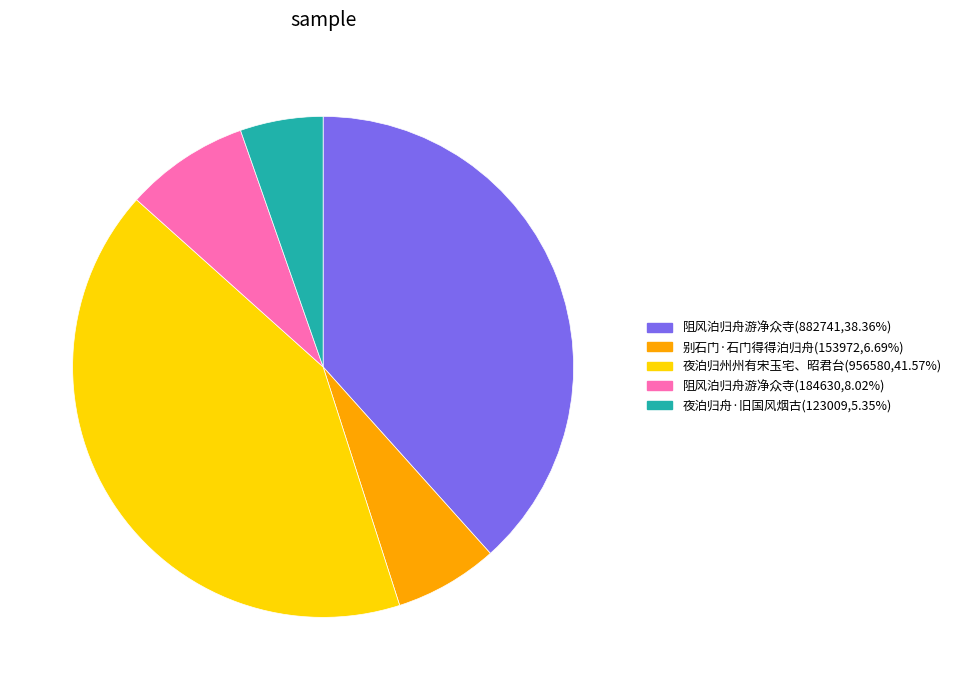

Does 阻风泊归舟游净众寺(882741,38.36%) represent more than half of the total?

No